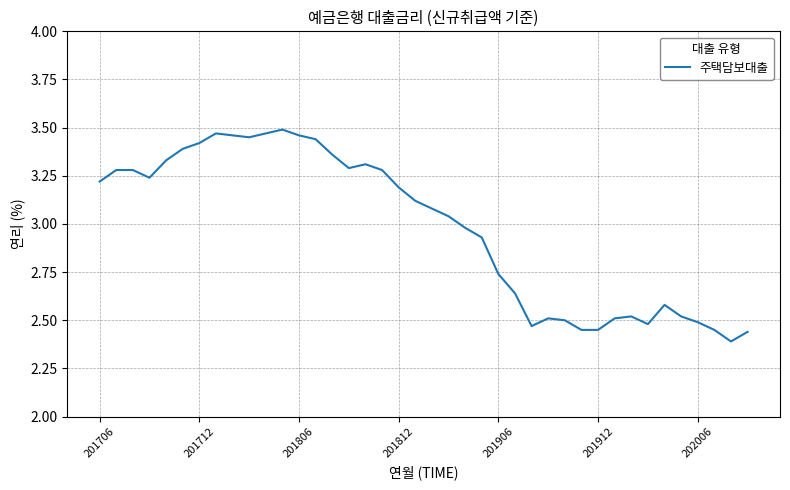

Is it true that the value at 201706 is 2.0?

False